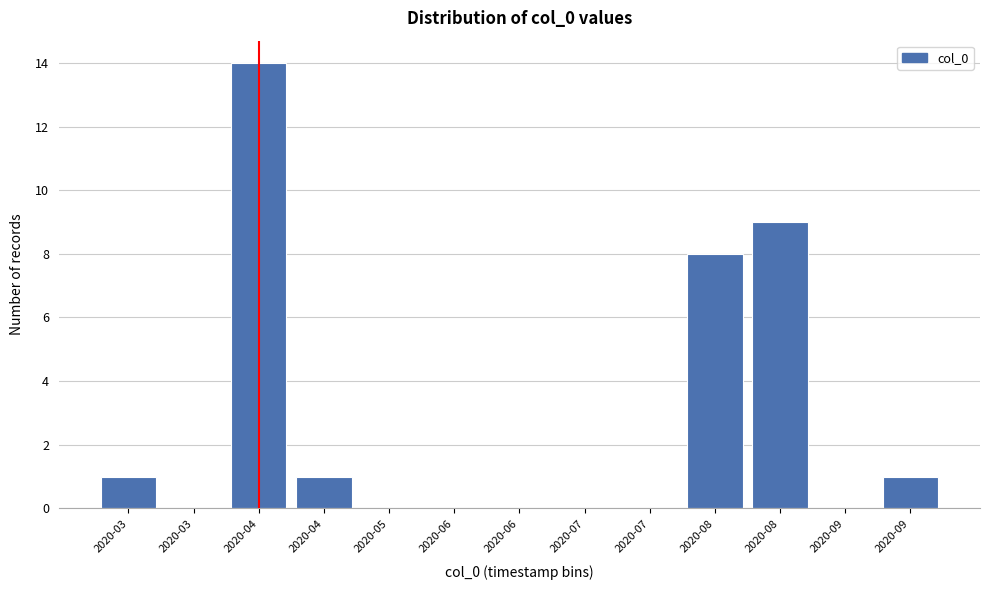

Are the bars horizontal?

No